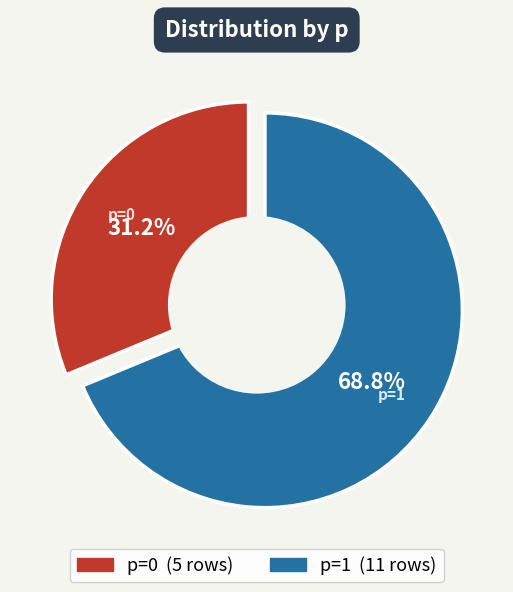

The p=1 slice represents 69% of the pie. True or false?

True